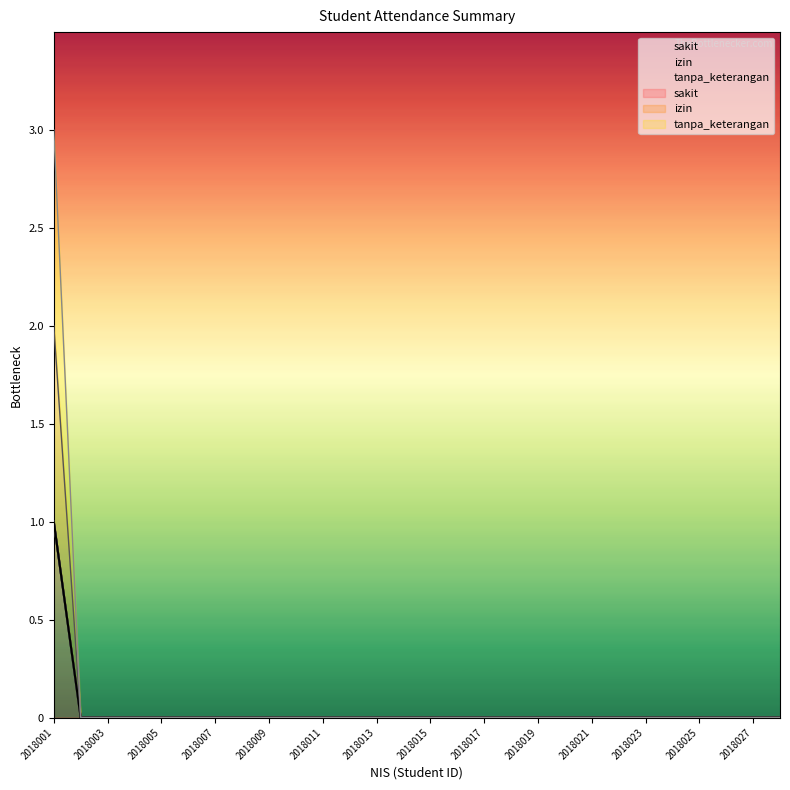

Which label corresponds to the largest value in the chart?

2018001